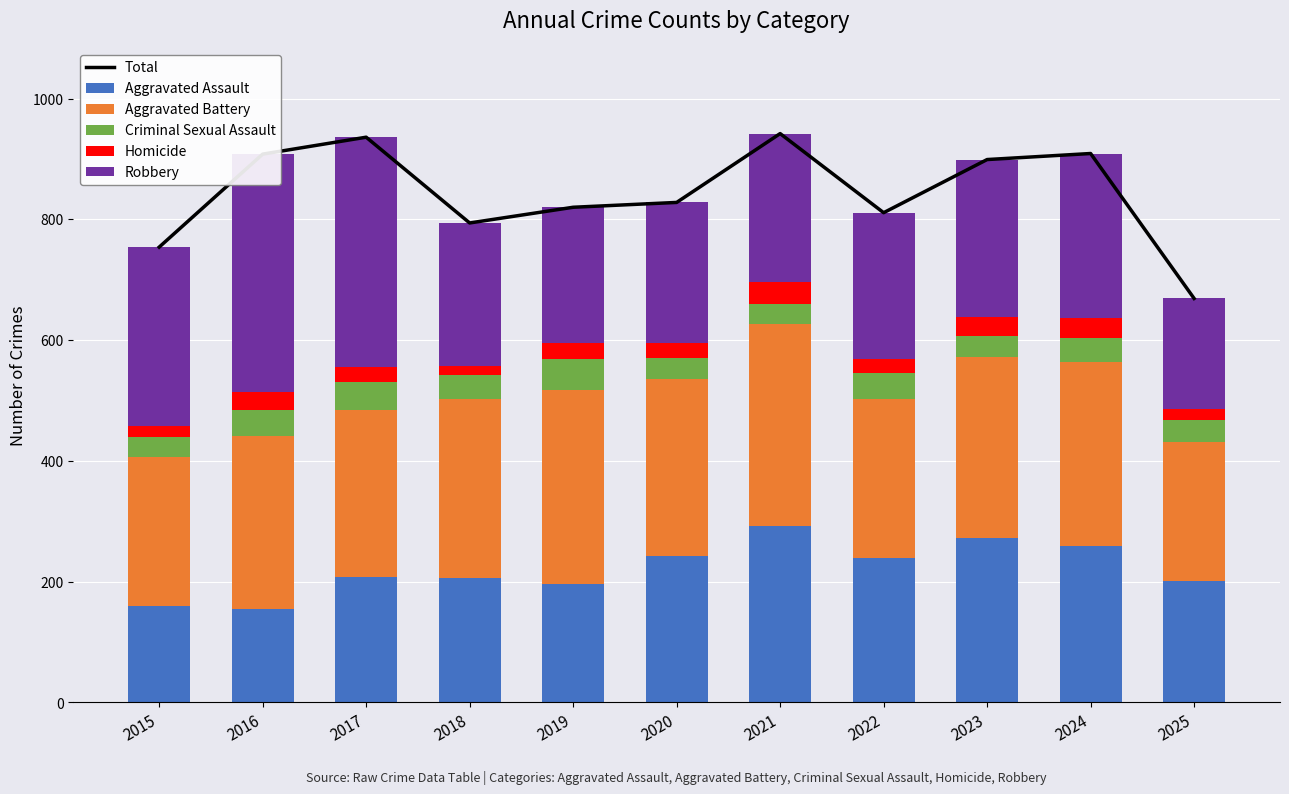

Which series changed the most between 2015 and 2024?

Total